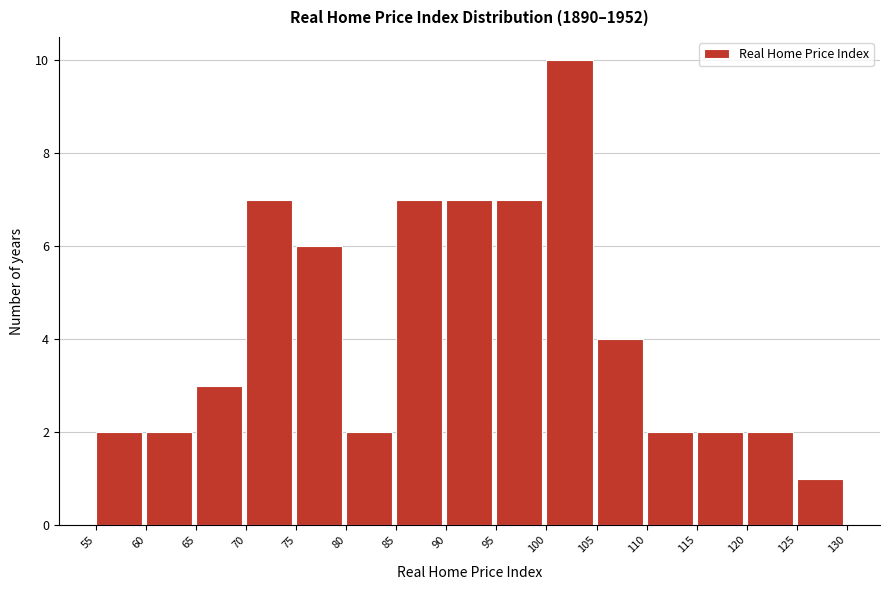

Which range on the x-axis has the tallest bar?

100 to 105